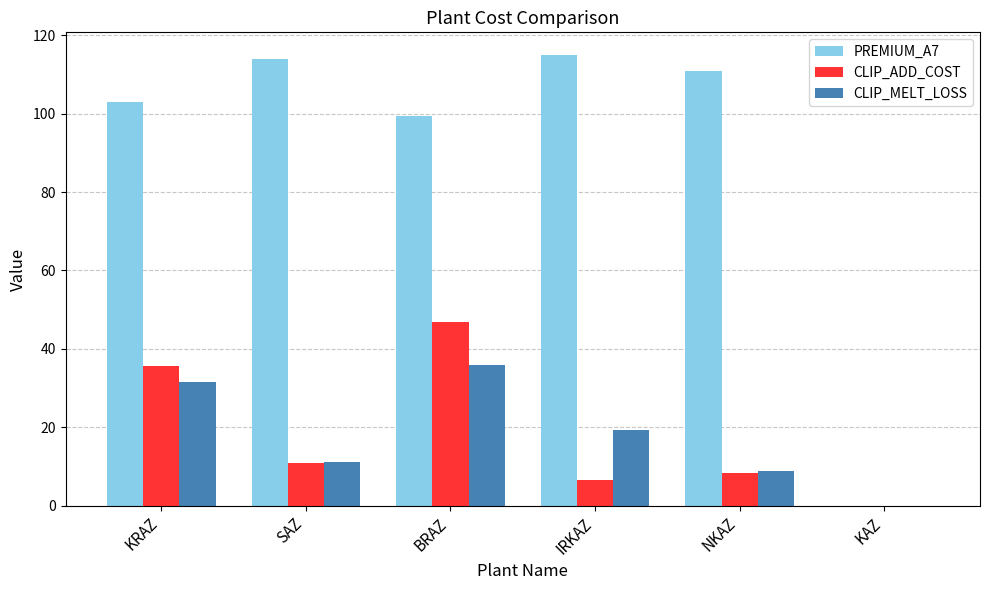

The value of PREMIUM_A7 at KAZ is -43.3. True or false?

False